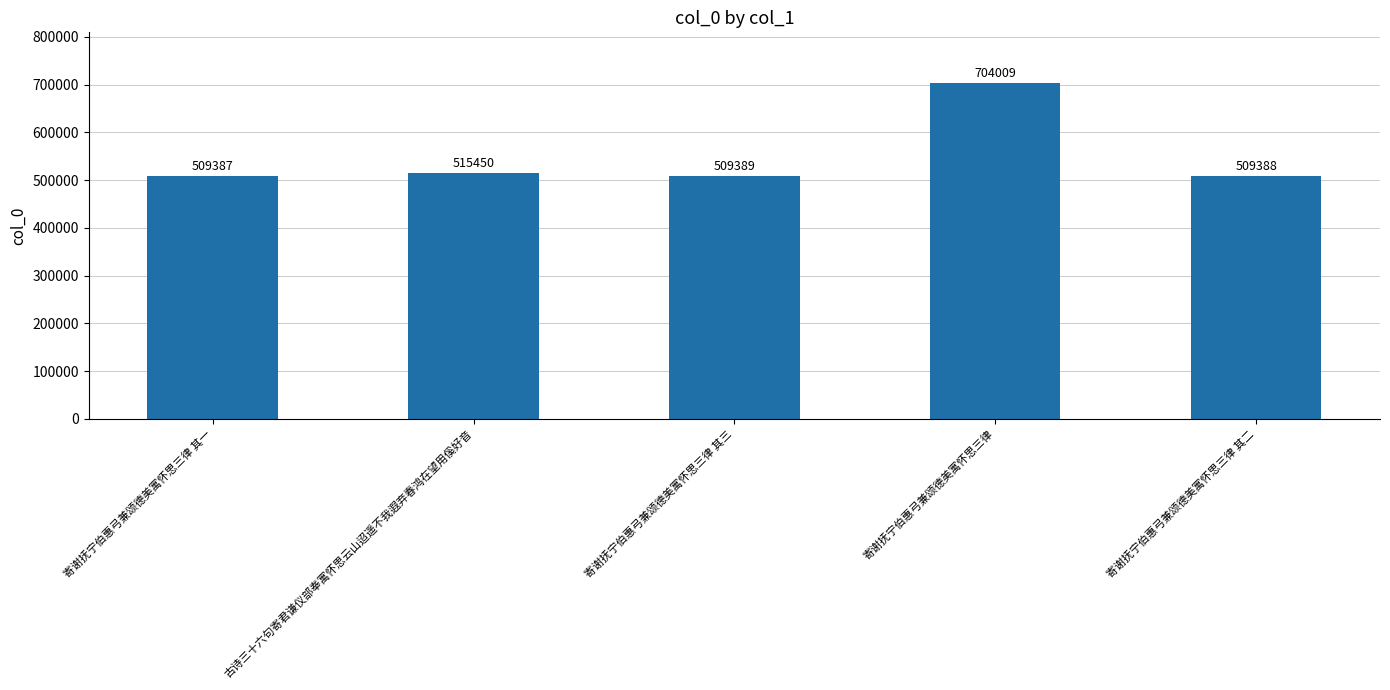

What is the label of the 4th bar from the left?

寄谢抚宁伯惠弓兼颂德美寓怀思三律